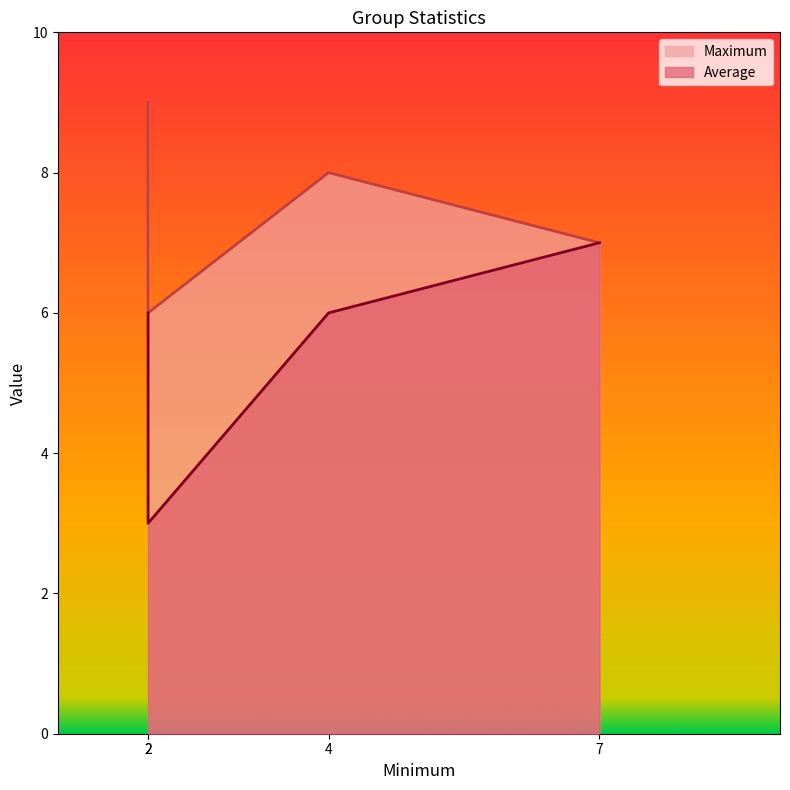

What is the label of the 1st point from the left?

2